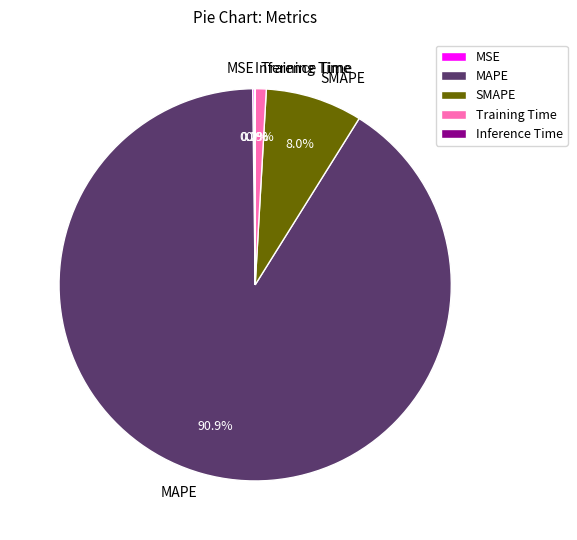

Which has a higher value, Training Time or SMAPE?

SMAPE